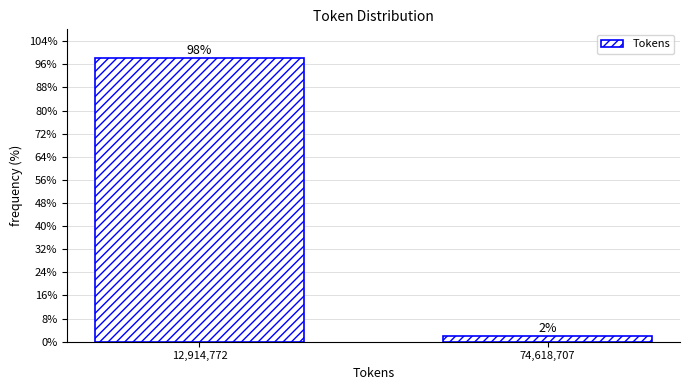

What position from the right is 74,618,707?

1